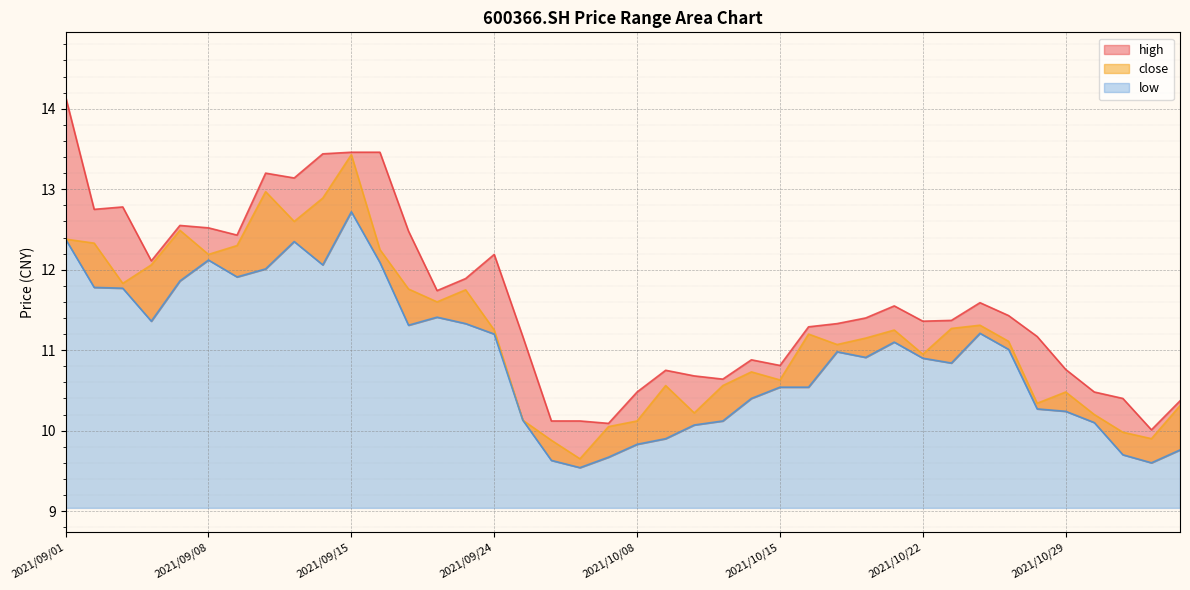

In close, how many points are higher than both neighbors (excluding endpoints)?

10